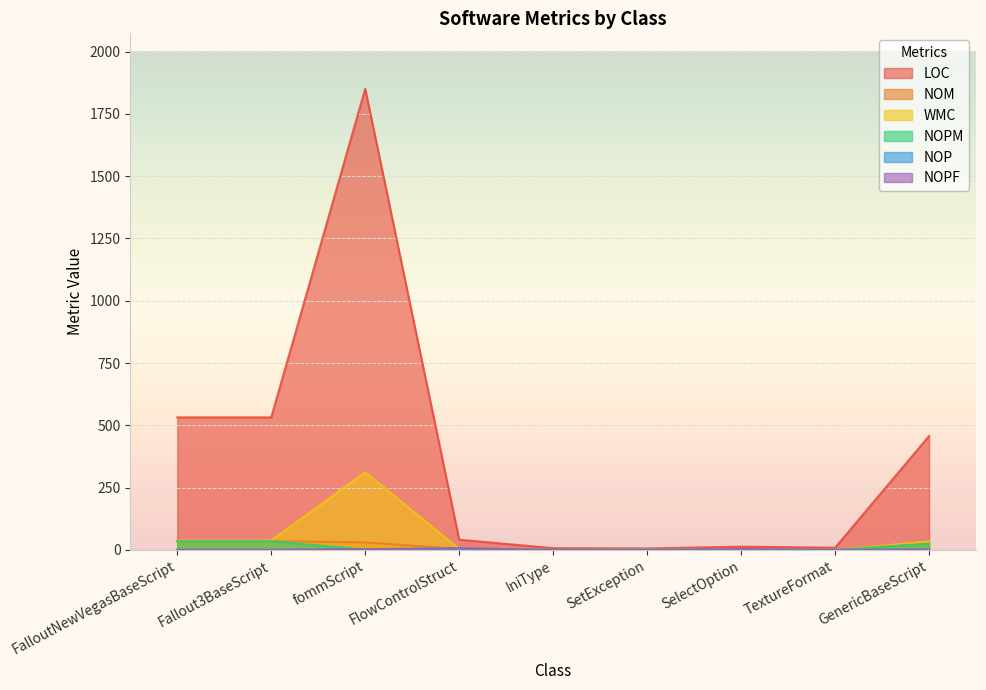

What value does the LOC series have at IniType, to the nearest 10?

10